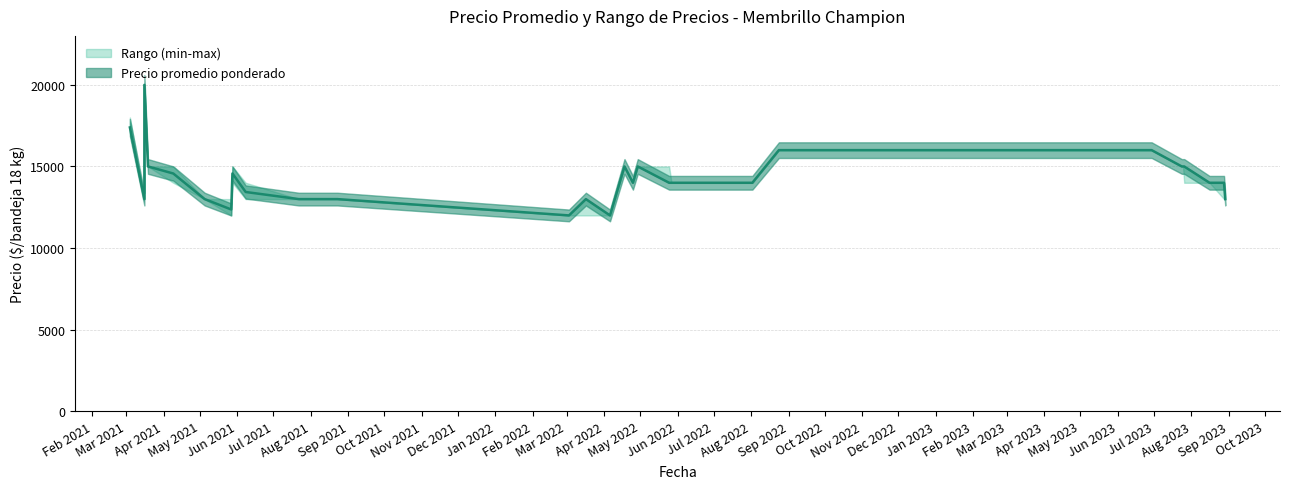

What is the sum of all Precio maximo values?

576000